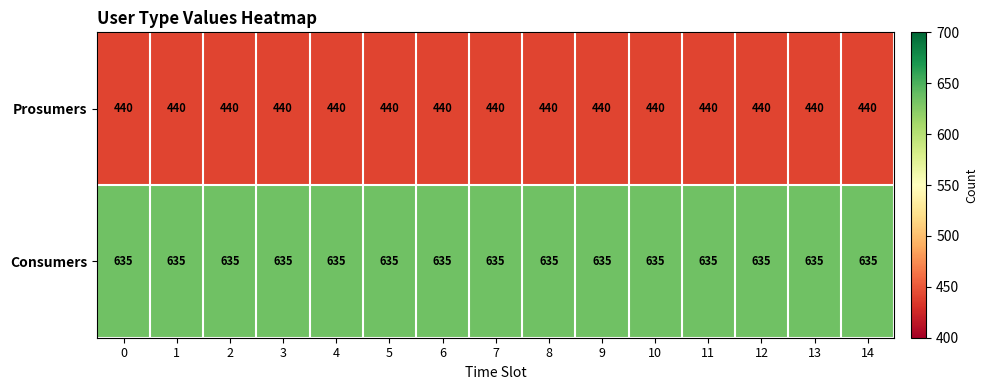

The Consumers series shows 635 at 7. True or false?

True